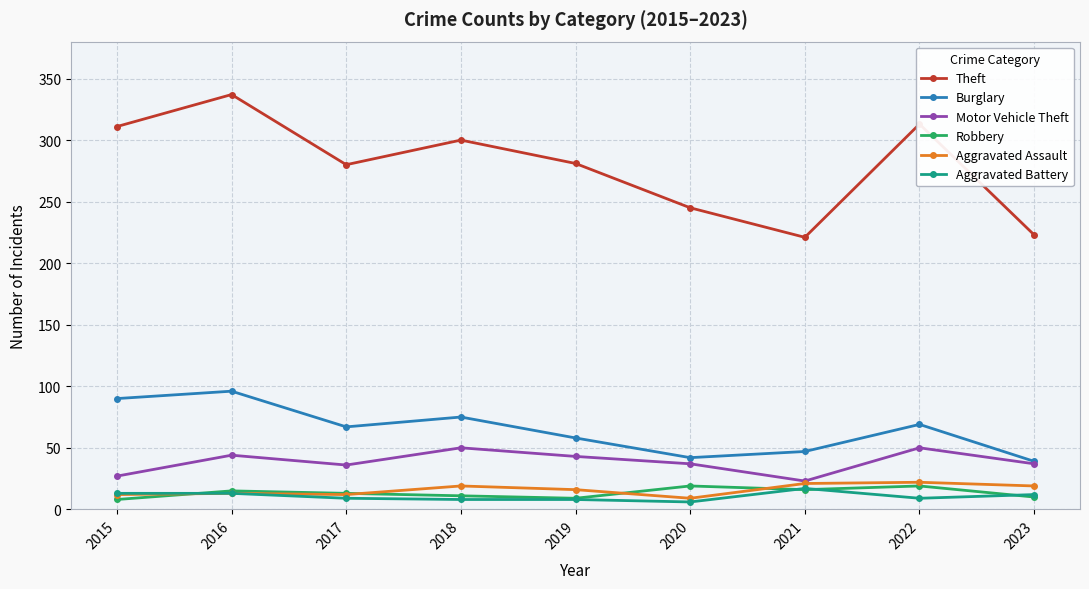

At how many categories does at least one series exceed 43?

9